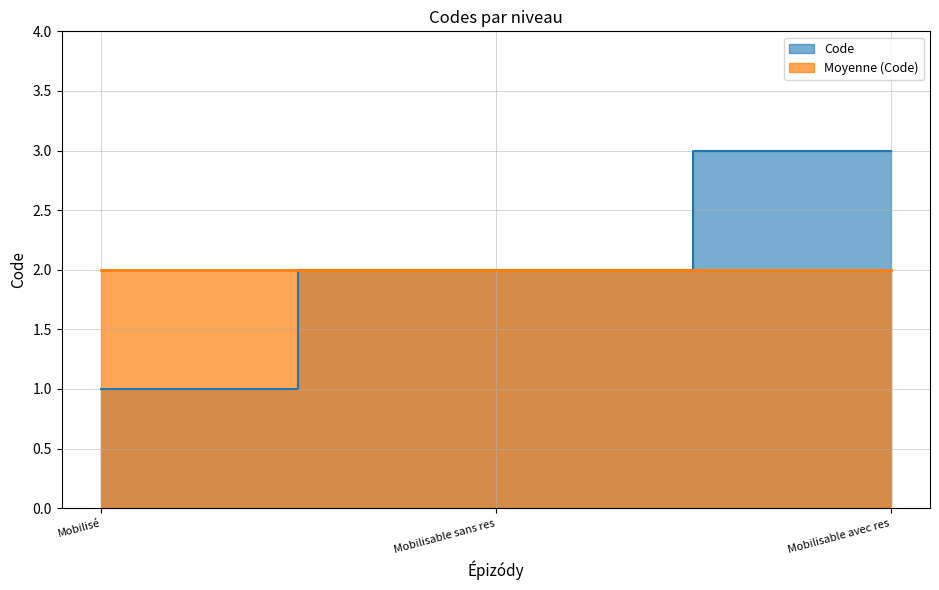

What is the average value?

2